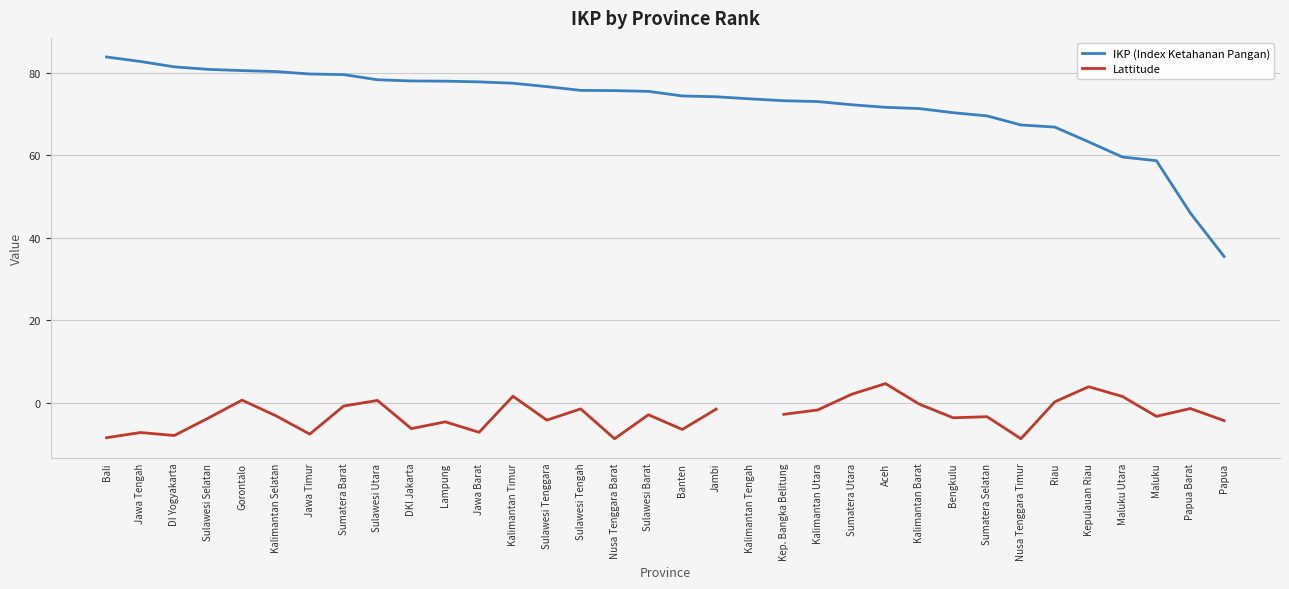

Is it true that Lattitude equals -1.3 at Papua Barat?

True